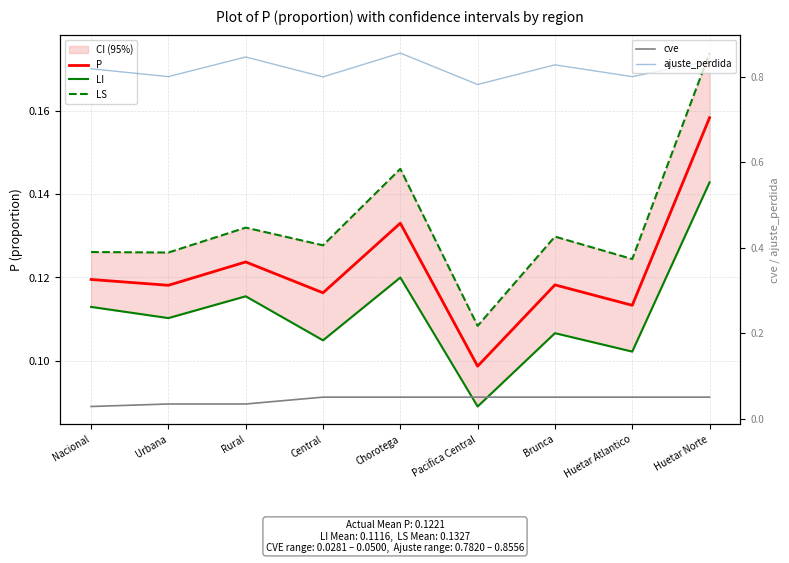

At which label is P closest to 0?

Pacifica Central